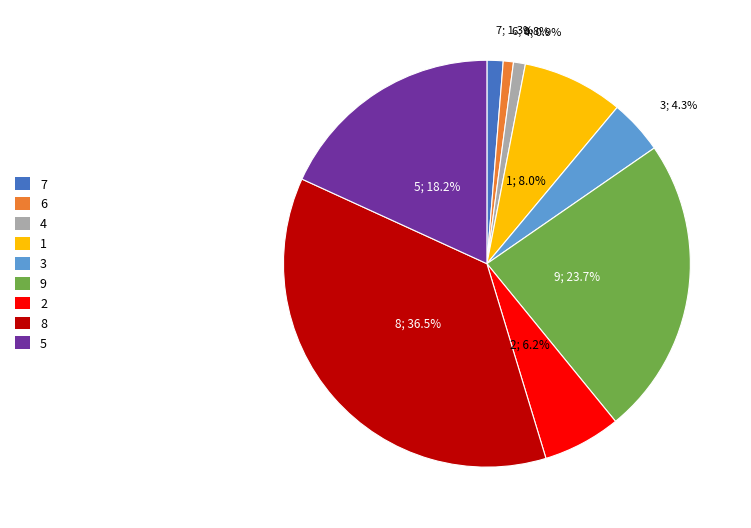

Which slice is the largest?

8